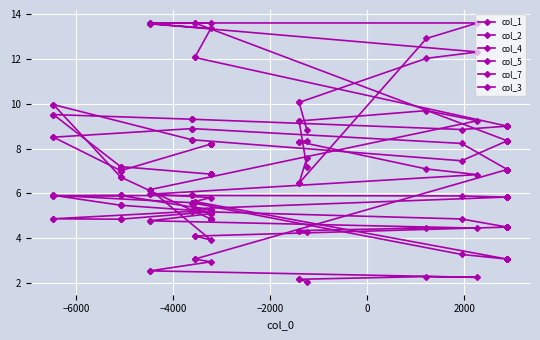

How many values in the col_1 series exceed 5?

25